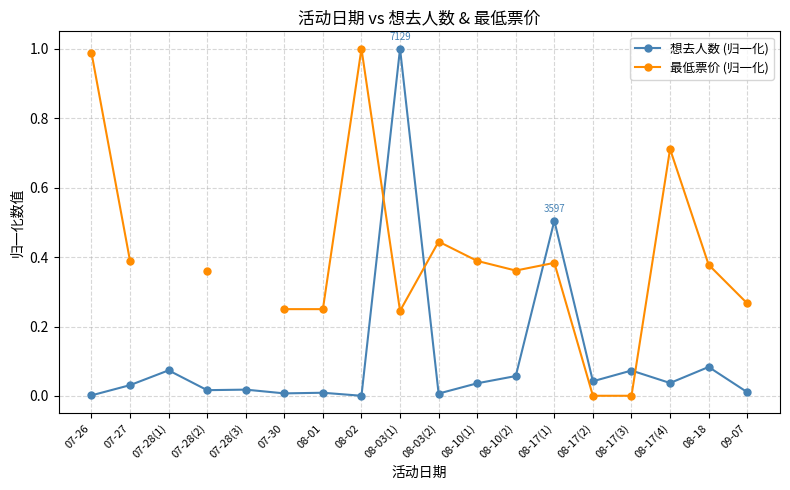

Does the chart display data point markers on the line(s)?

Yes